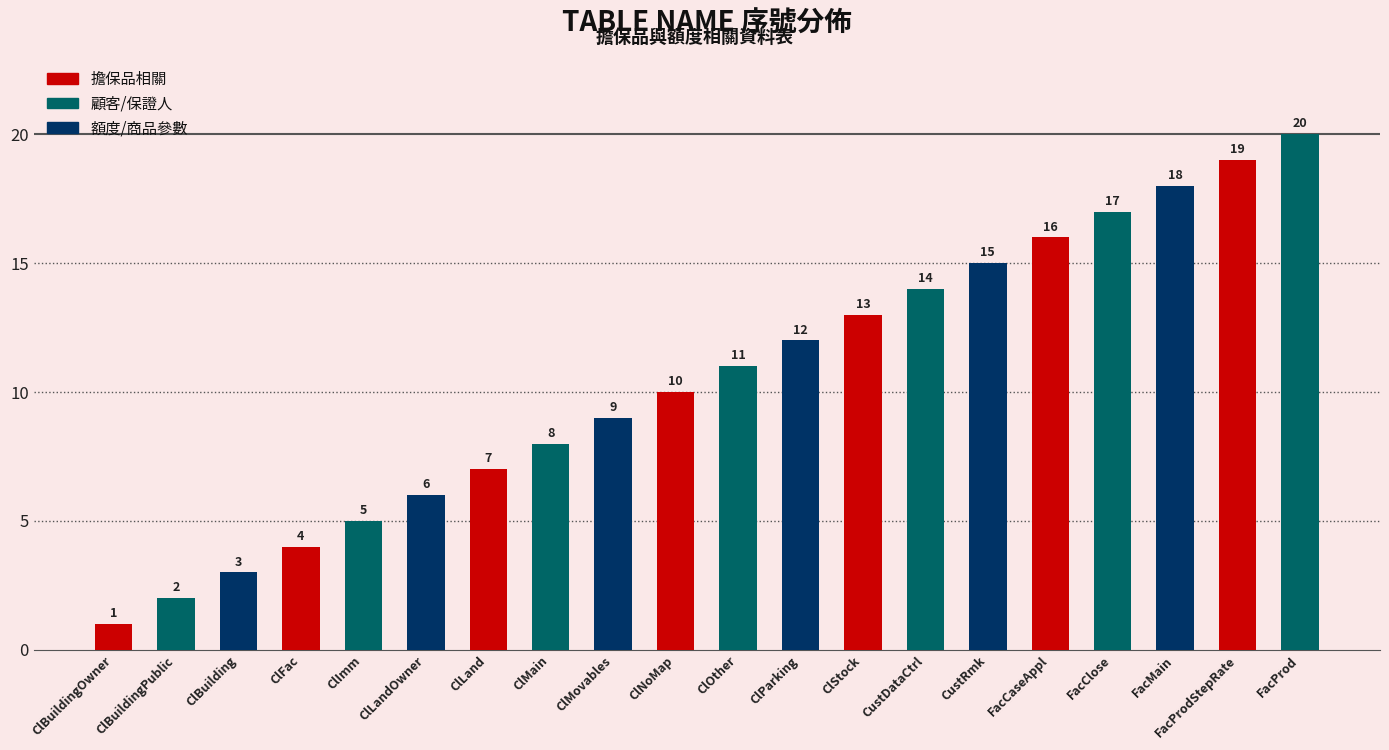

What is the greatest value displayed?

20